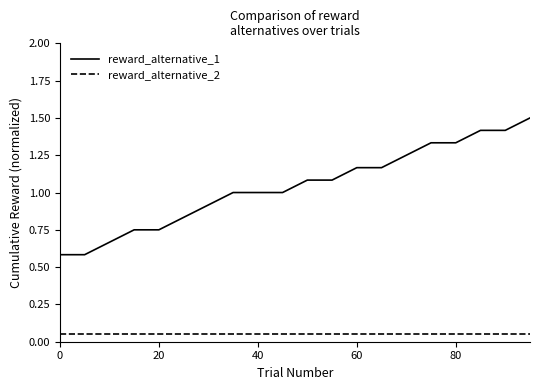

Which series has the largest range (max minus min)?

reward_alternative_1